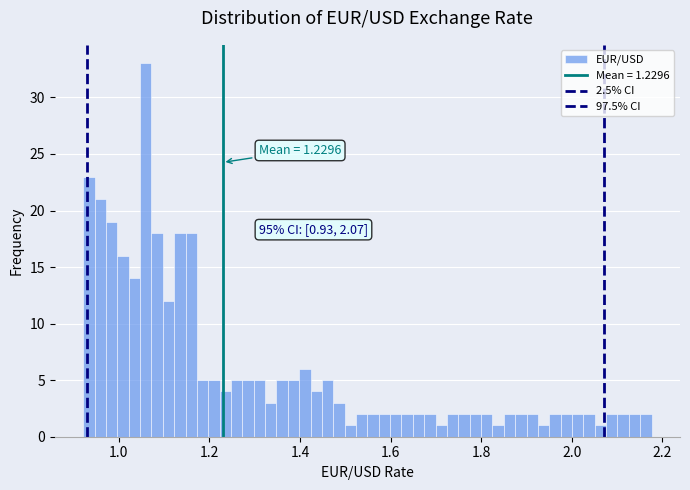

Around what value on the x-axis is the tallest bar? Give the approximate position of its centre, as read against the axis.

1.06